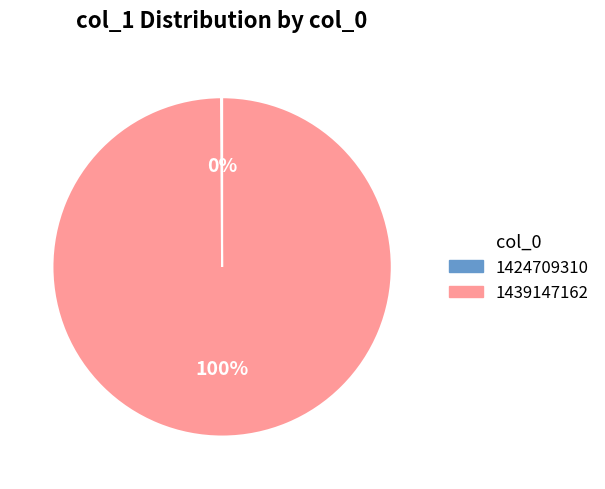

To the nearest percent, what portion does 1439147162 represent?

100%